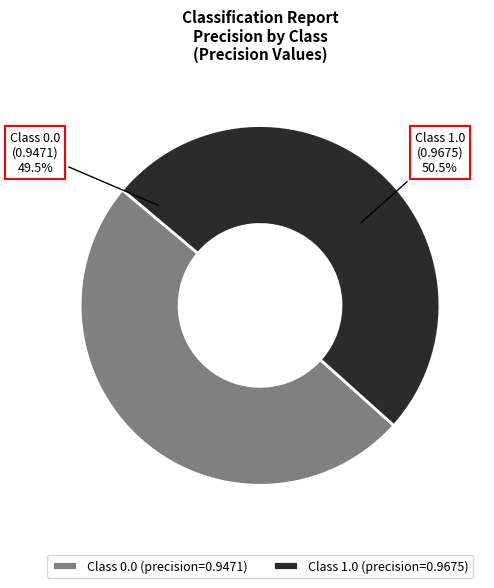

To the nearest percent, what is the combined percentage of 0.0 and 1.0?

100%